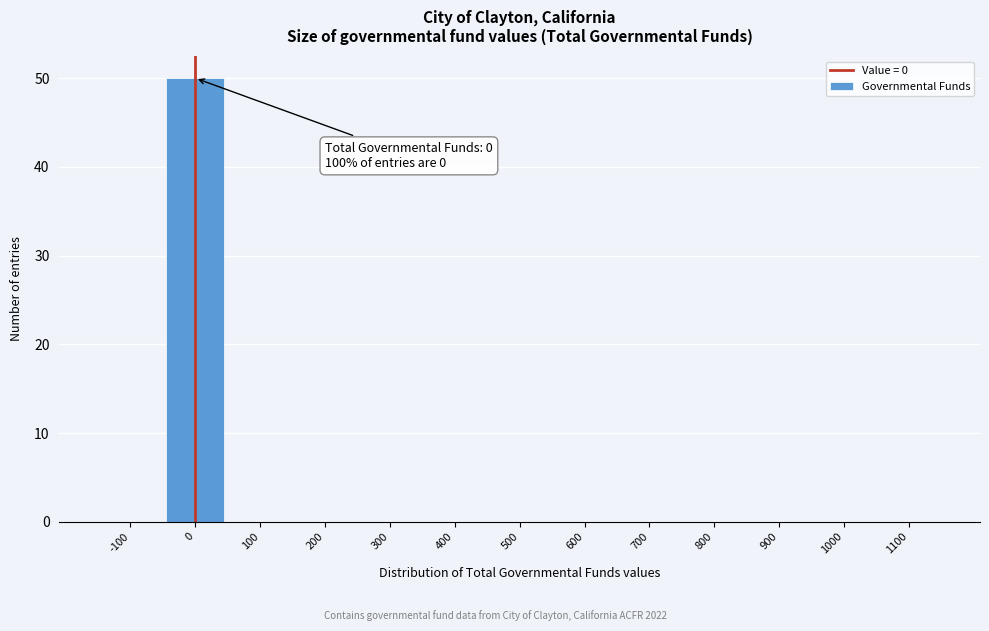

Reading right to left, what are all the values shown in this chart?

1100=0	1000=0	900=0	800=0	700=0	600=0	500=0	400=0	300=0	200=0	100=0	0=50	-100=0